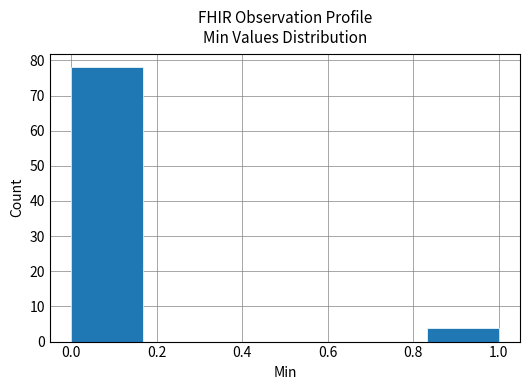

Reading left to right, list every bar in this chart as the range it spans on the x-axis followed by its height. Neither the bar edges nor the heights are printed on the chart, so give them approximately, as read against the axes.

0.00 to 0.16: 78
0.16 to 0.34: 0
0.34 to 0.50: 0
0.50 to 0.66: 0
0.66 to 0.84: 0
0.84 to 1.00: 4